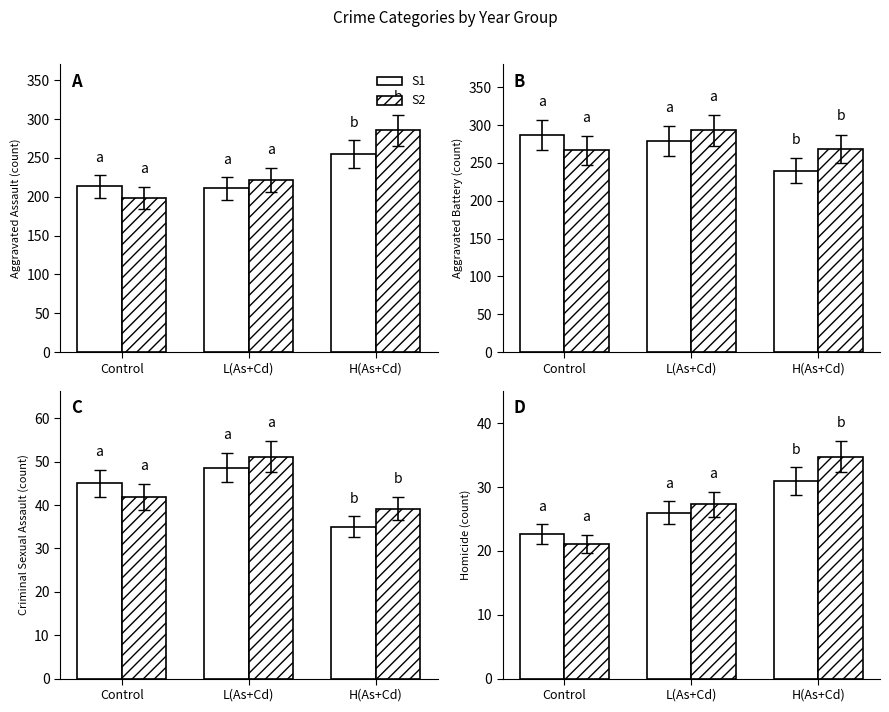

What is the average value of the S1 series?

26.6